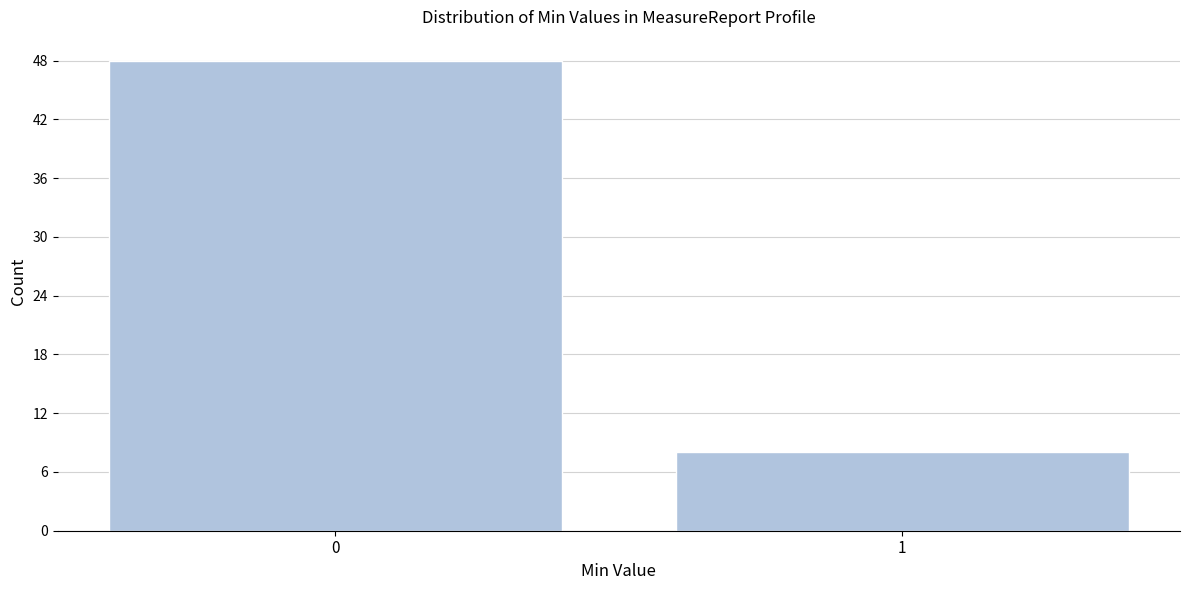

Reading left to right, extract all data points from this chart.

48	8